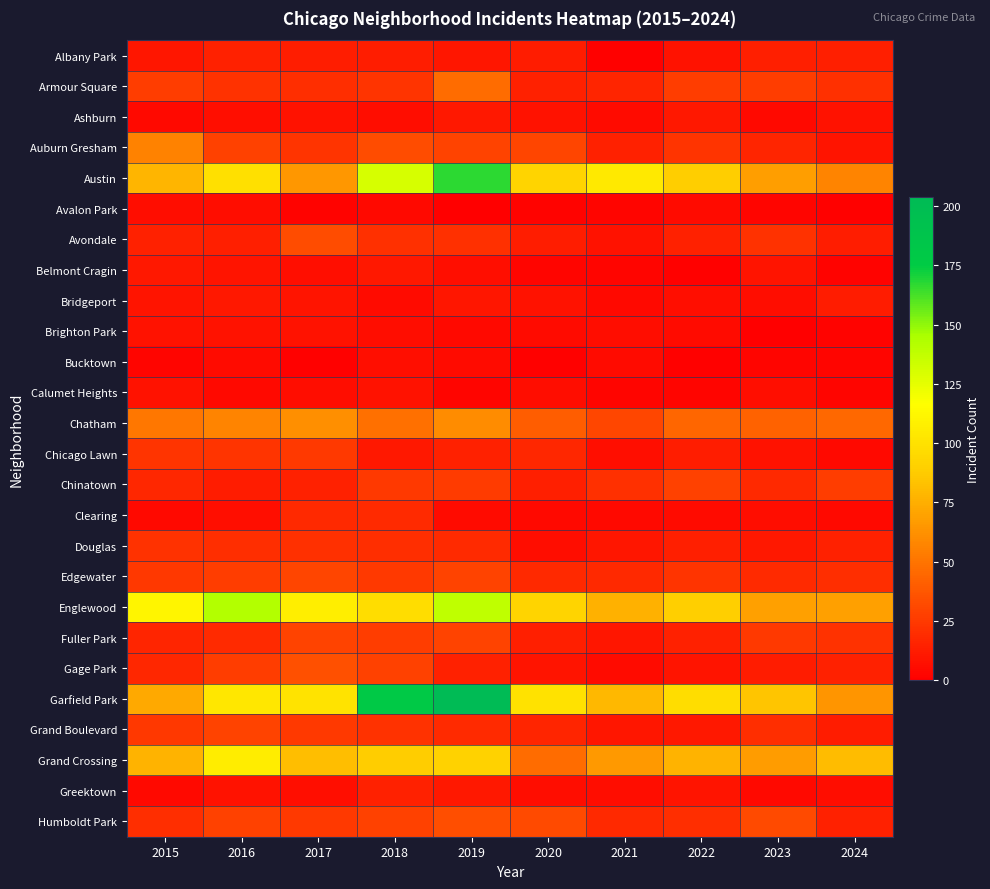

At 2016, list the series in order from smallest to largest.

Calumet Heights, Bucktown, Avalon Park, Ashburn, Clearing, Brighton Park, Greektown, Belmont Cragin, Bridgeport, Chinatown, Avondale, Albany Park, Fuller Park, Douglas, Armour Square, Chicago Lawn, Edgewater, Gage Park, Auburn Gresham, Humboldt Park, Grand Boulevard, Chatham, Austin, Garfield Park, Grand Crossing, Englewood